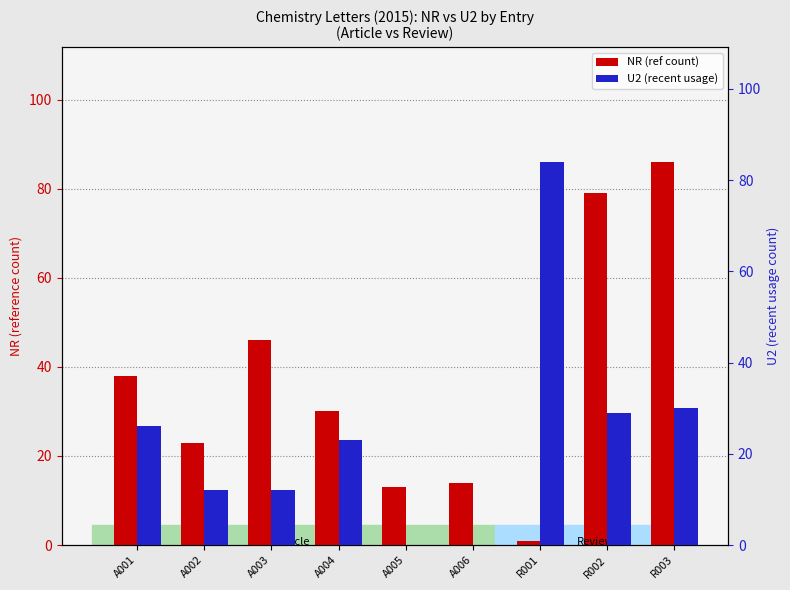

Does the chart contain any negative values?

No